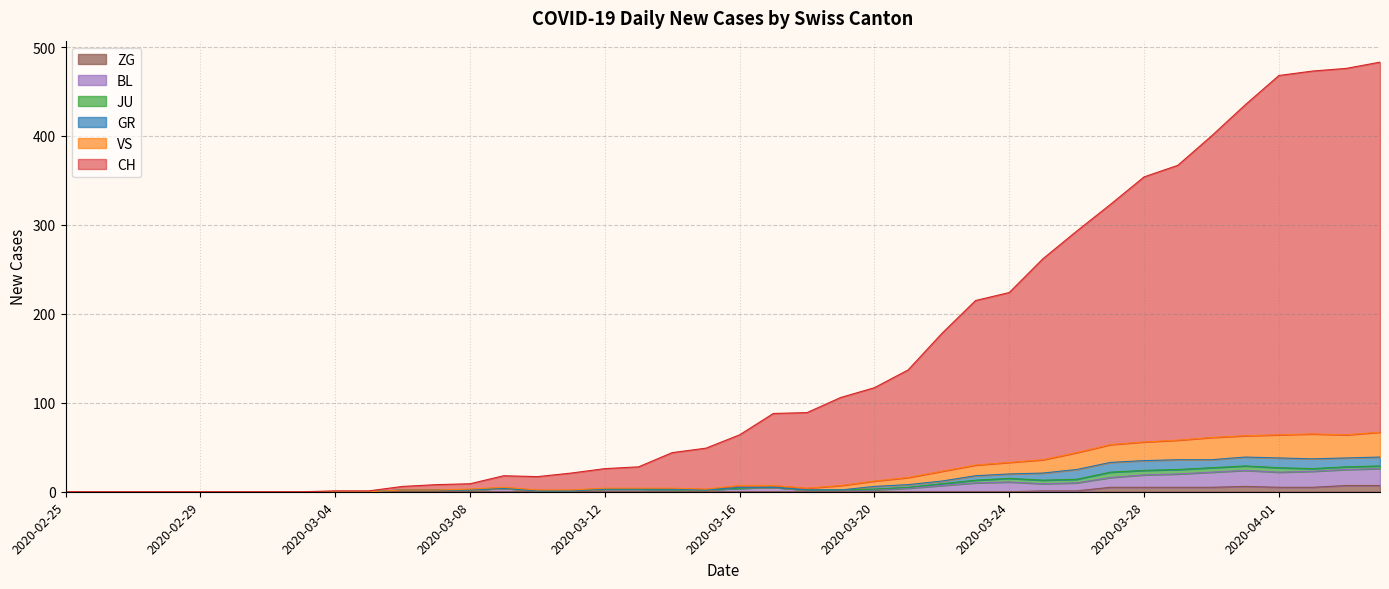

What is the spread (max minus min) of values at 2020-03-11?

21